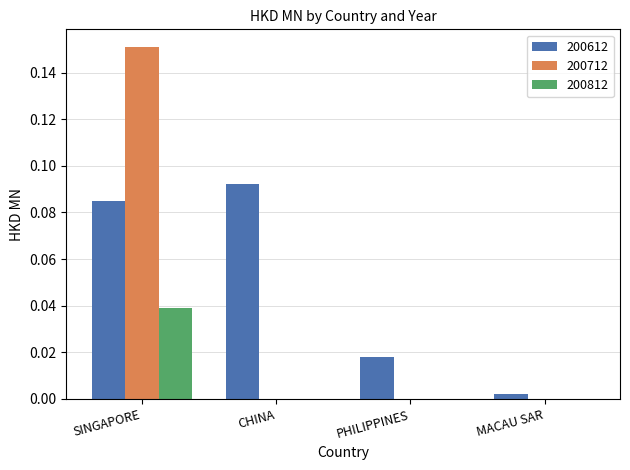

Between SINGAPORE and CHINA, which series saw the biggest shift?

200712